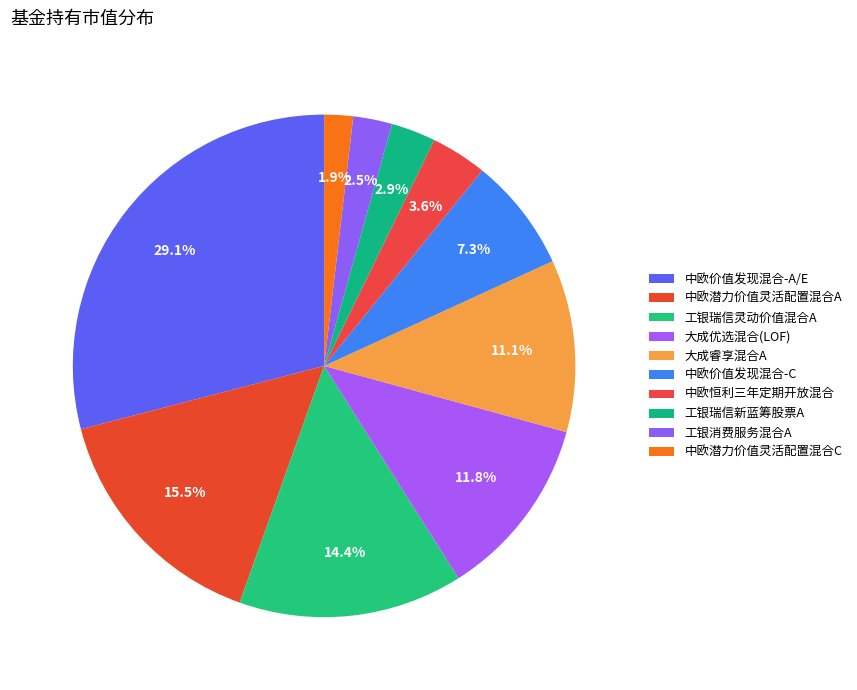

Count the number of slices in the pie.

10